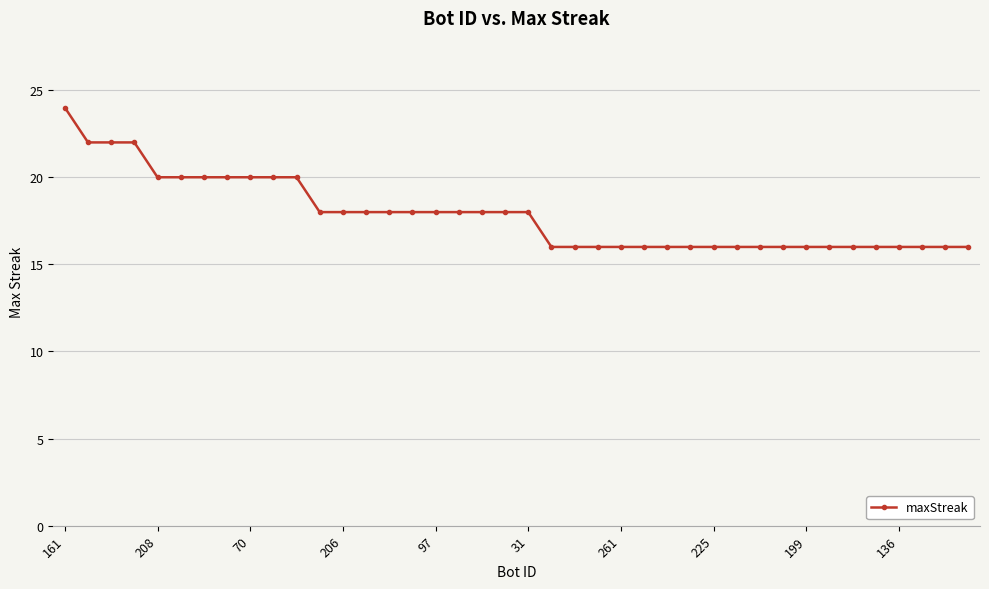

What is the value of the 17th point from the left?

18